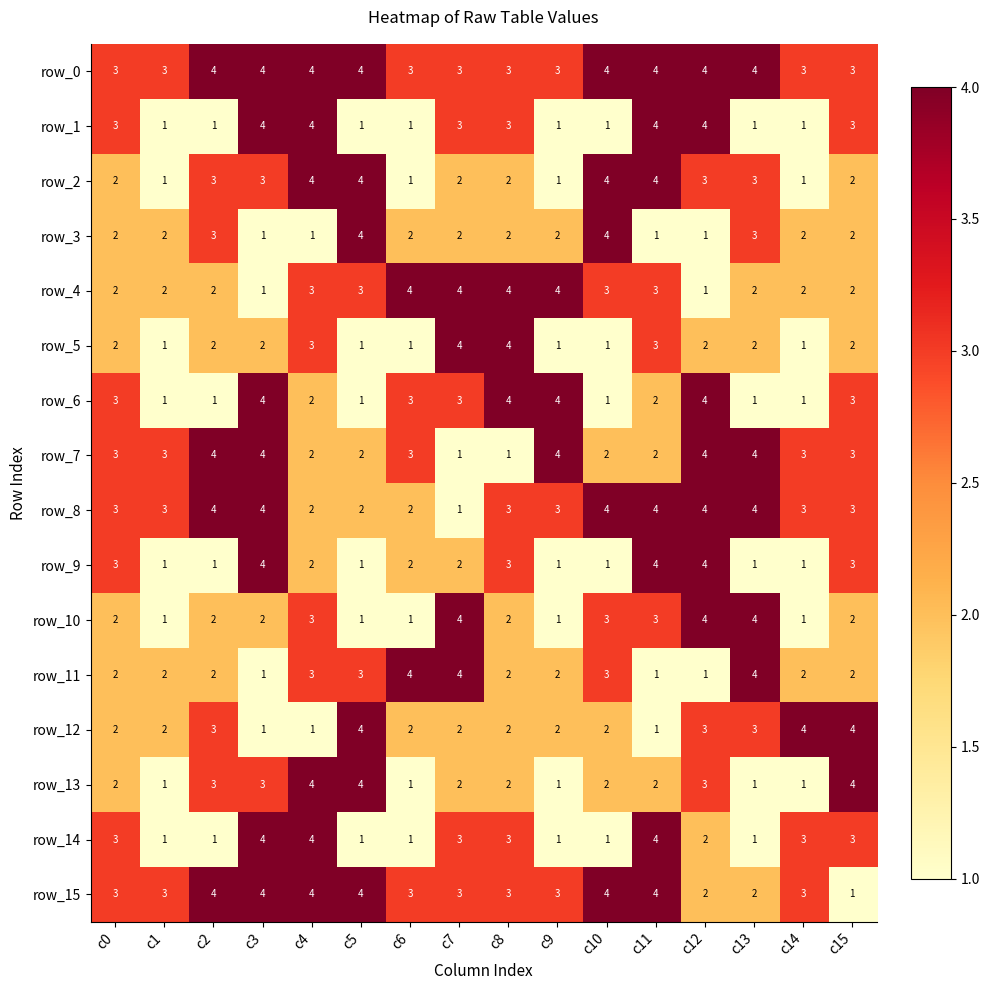

What is the spread (max minus min) of values at c14?

3